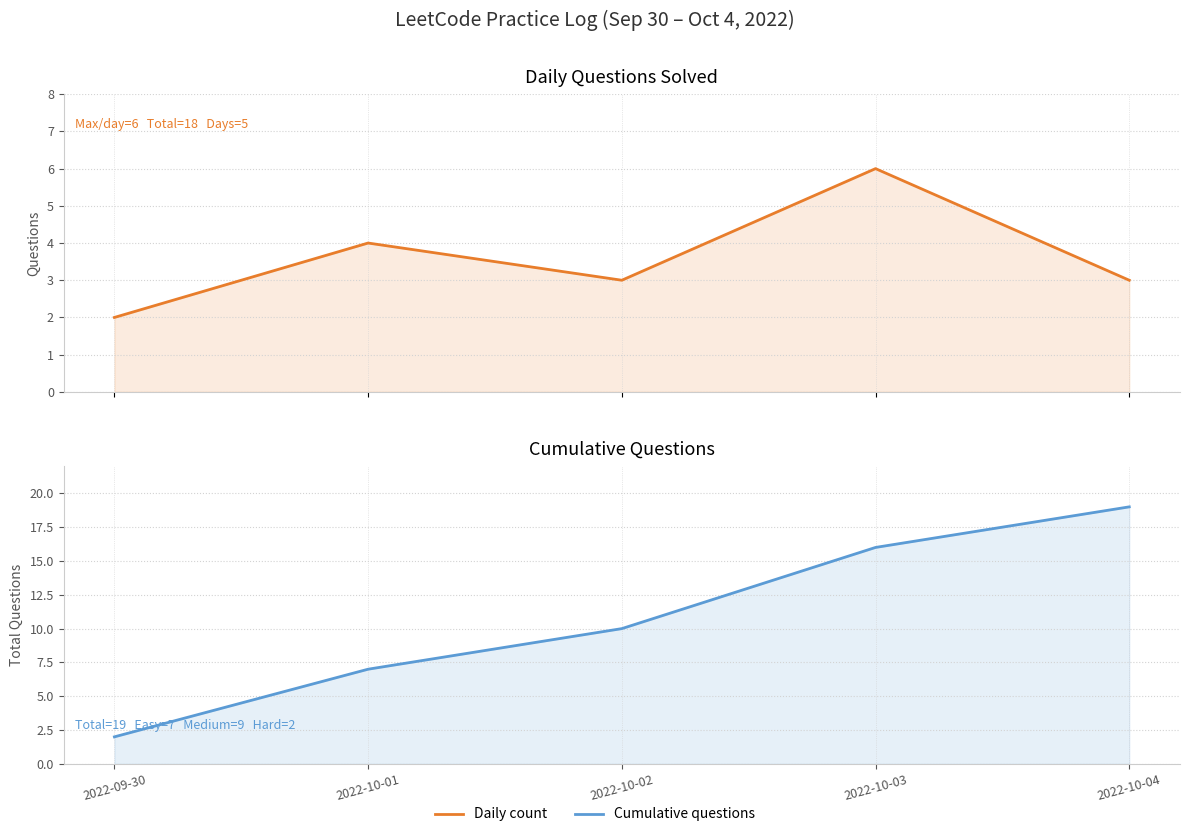

How many categories are shown in the chart?

5